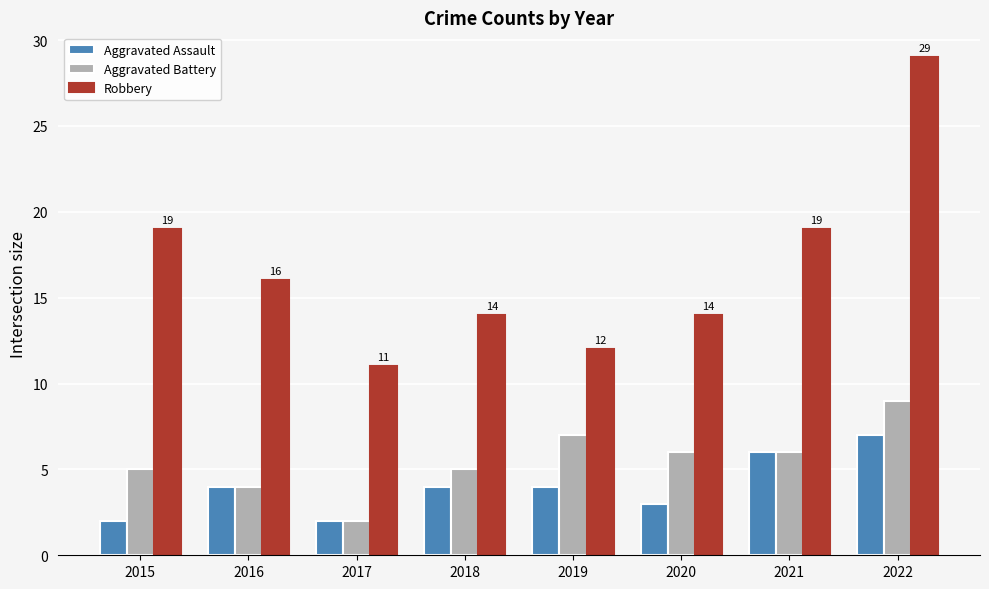

Which series changed the most between 2017 and 2020?

Aggravated Battery